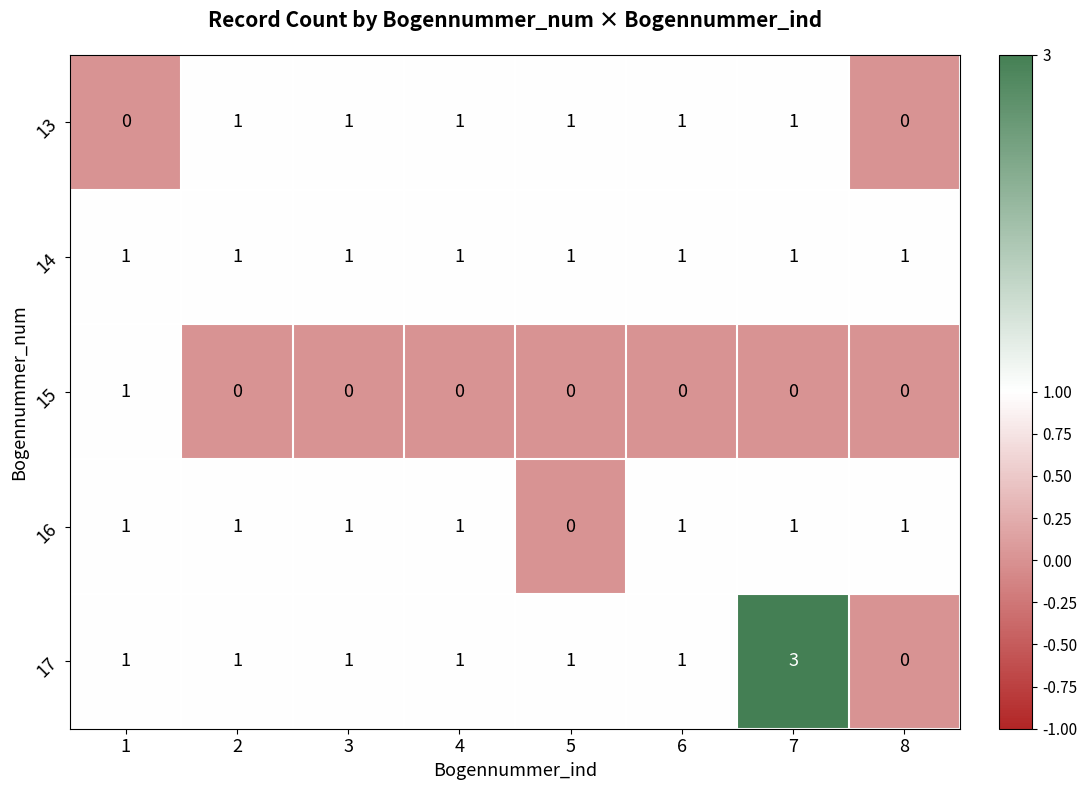

The 17 series shows 1 at 4. True or false?

True